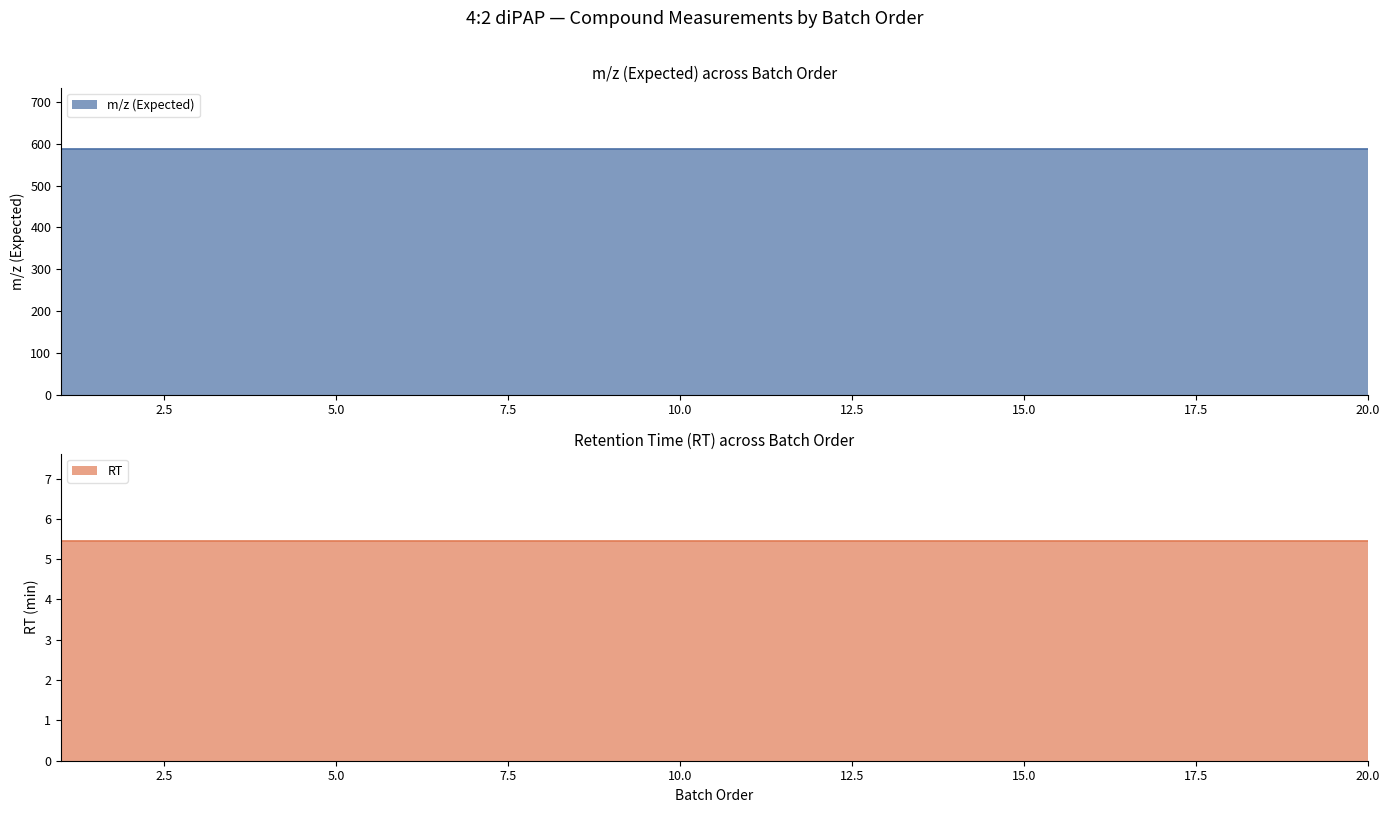

The value of RT at 5 is 3.5. True or false?

False